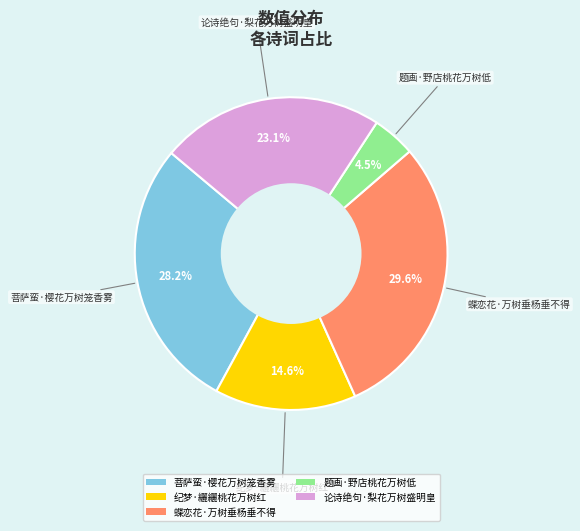

Rank the categories by value from highest to lowest.

蝶恋花·万树垂杨垂不得, 菩萨蛮·樱花万树笼香雾, 论诗绝句·梨花万树盛明皇, 纪梦·纚纚桃花万树红, 题画·野店桃花万树低